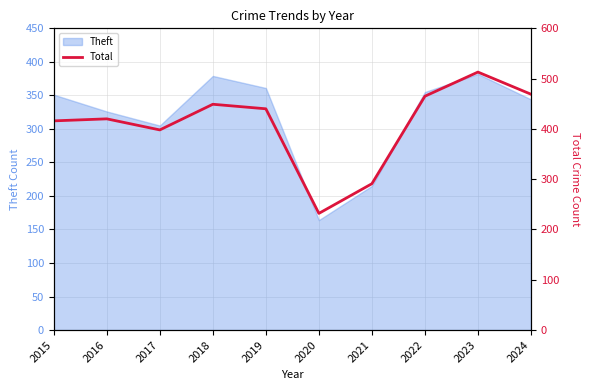

Between 2020 and 2024, which is larger?

2024